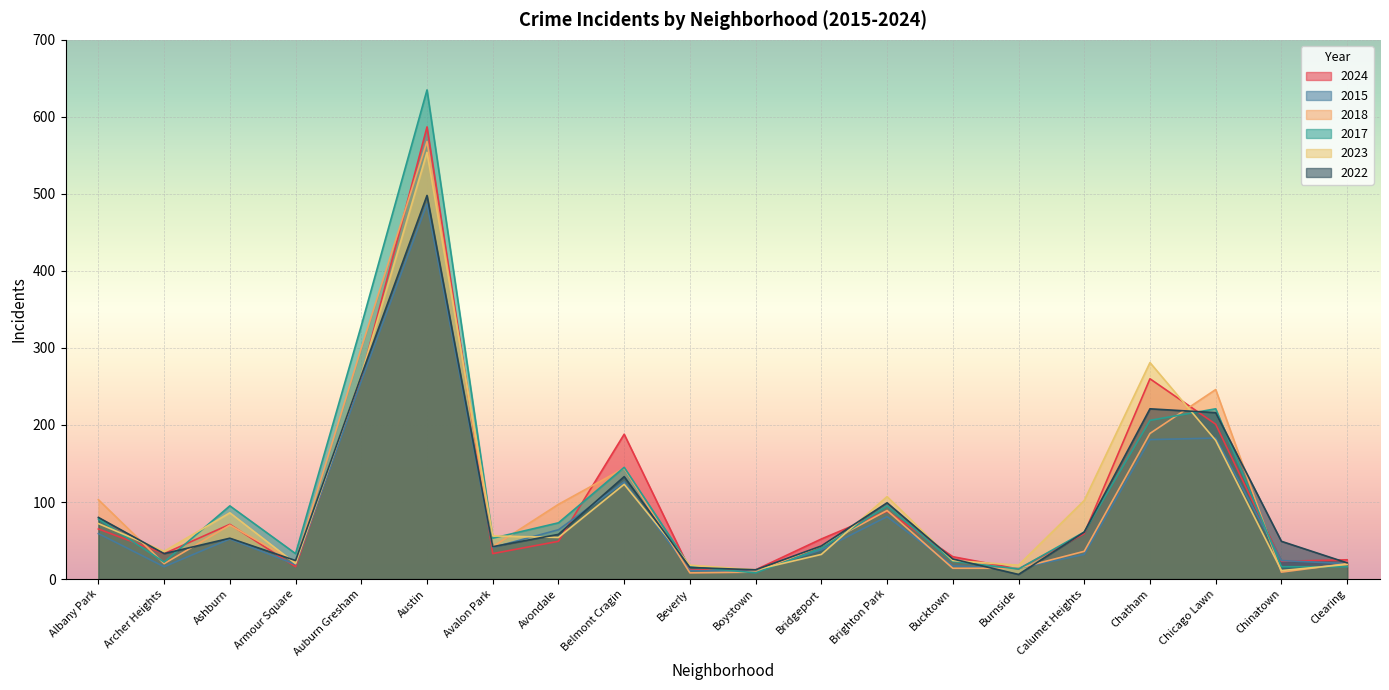

What is the minimum value for 2015?

10